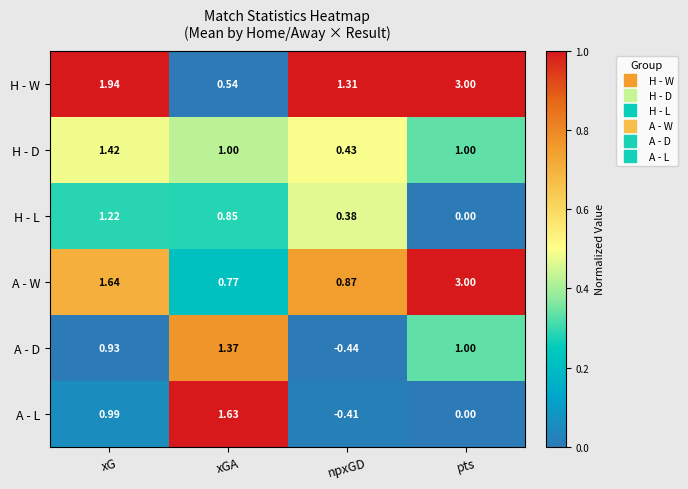

Which series changed the most between xG and xGA?

H - W